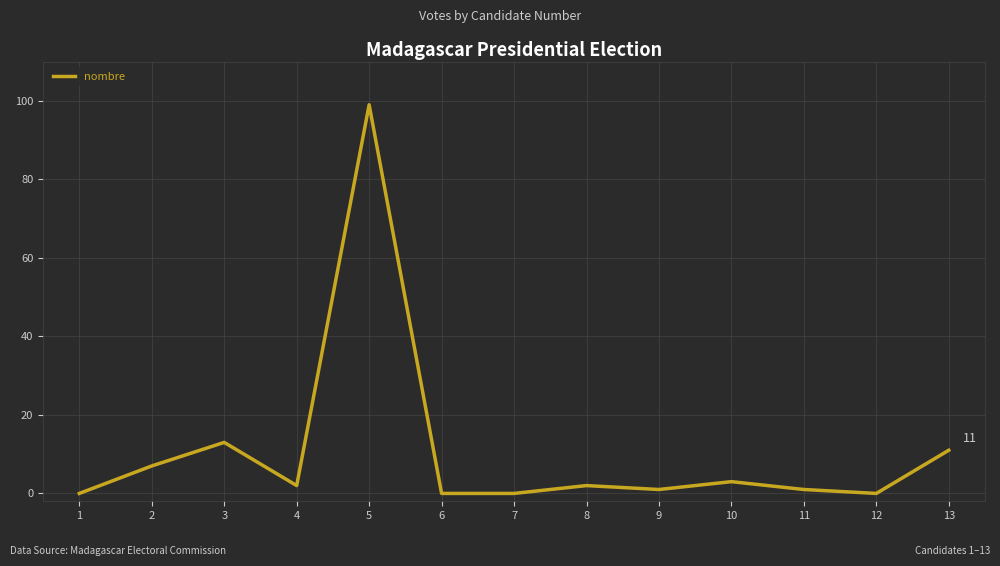

What is the change in value from 8 to 11?

-1